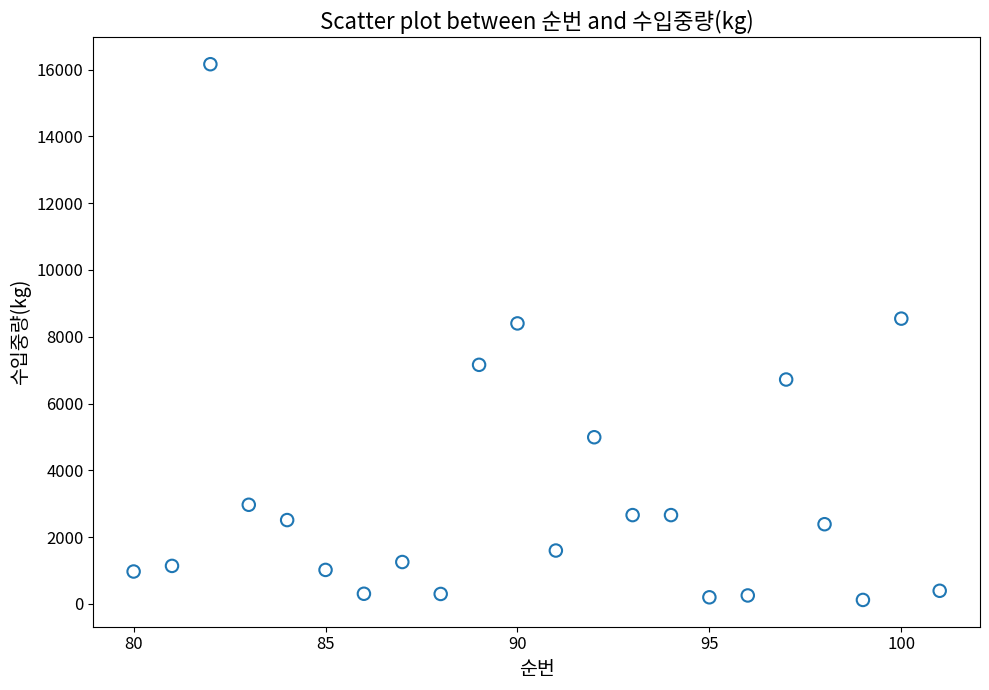

What is the range of X values (max minus min)?

21